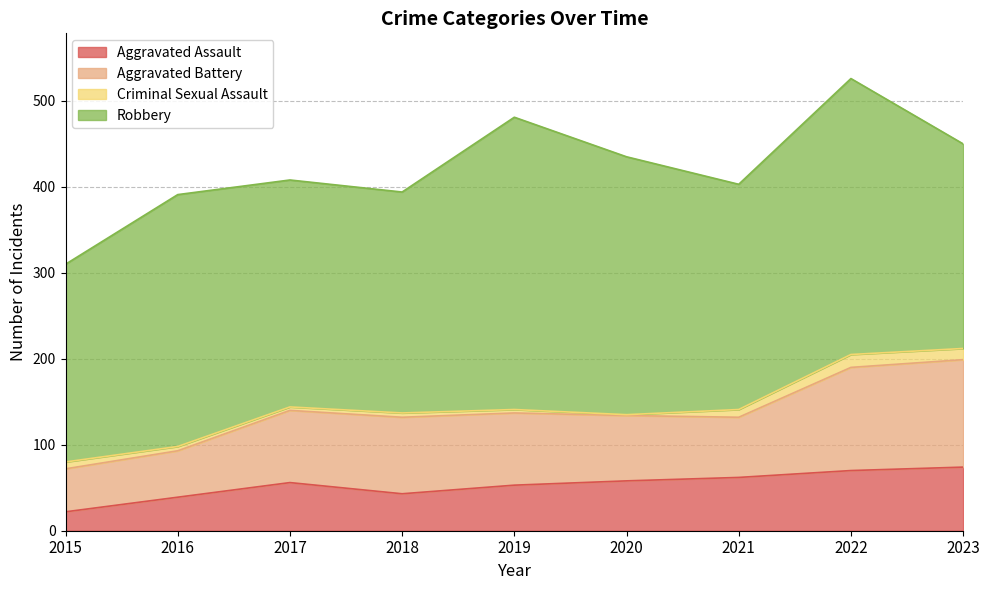

Is it true that Robbery equals 354 at 2021?

False